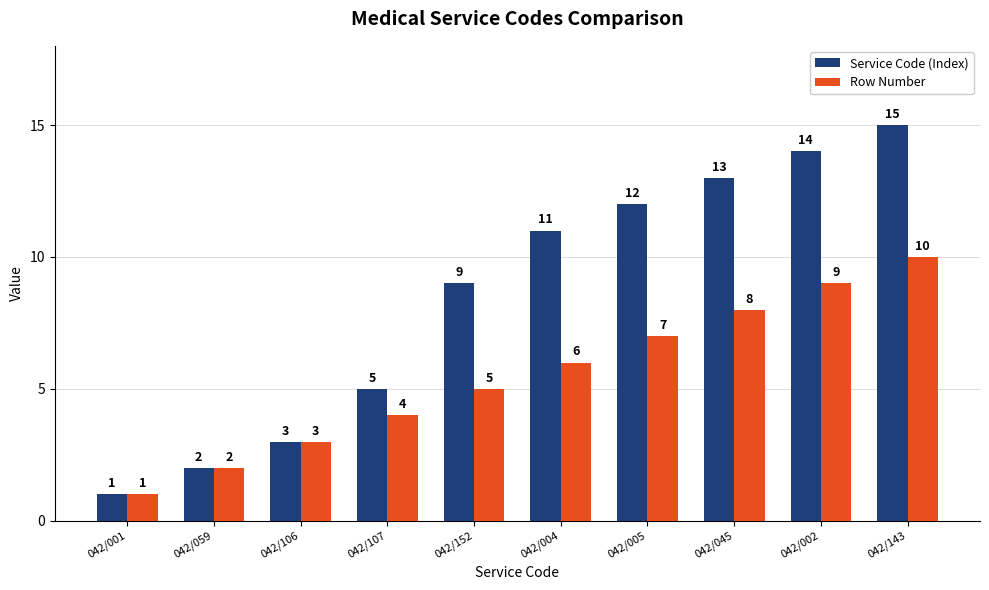

What is the lowest value of the Service Code (Index) series?

1